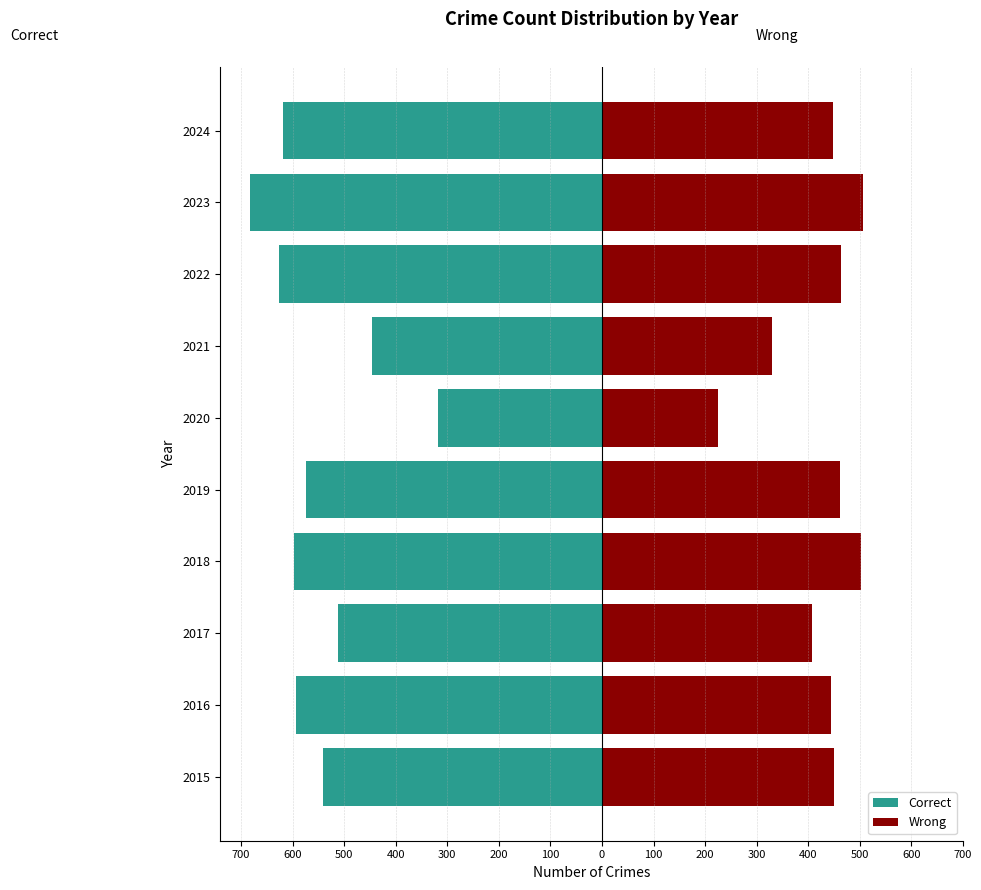

True or false: Correct has a value of -840 at 2017.

False